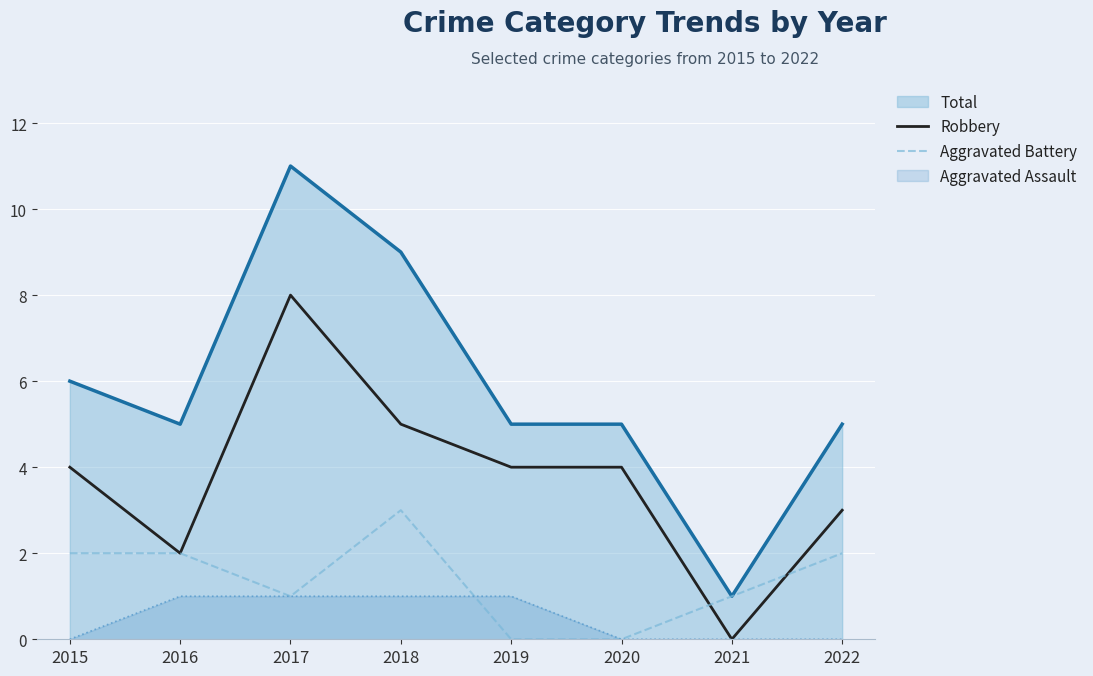

Is it true that Robbery equals 4 at 2019?

True